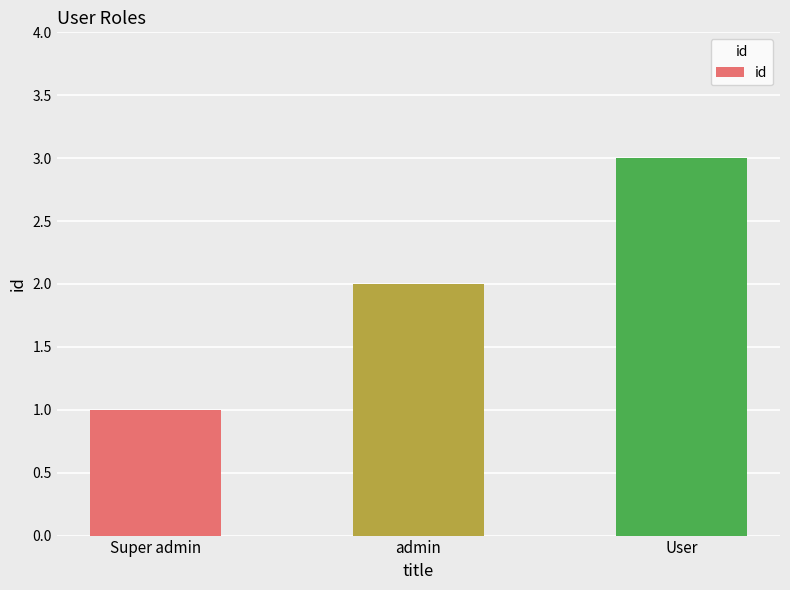

The chart shows a value of 3 at User. True or false?

True